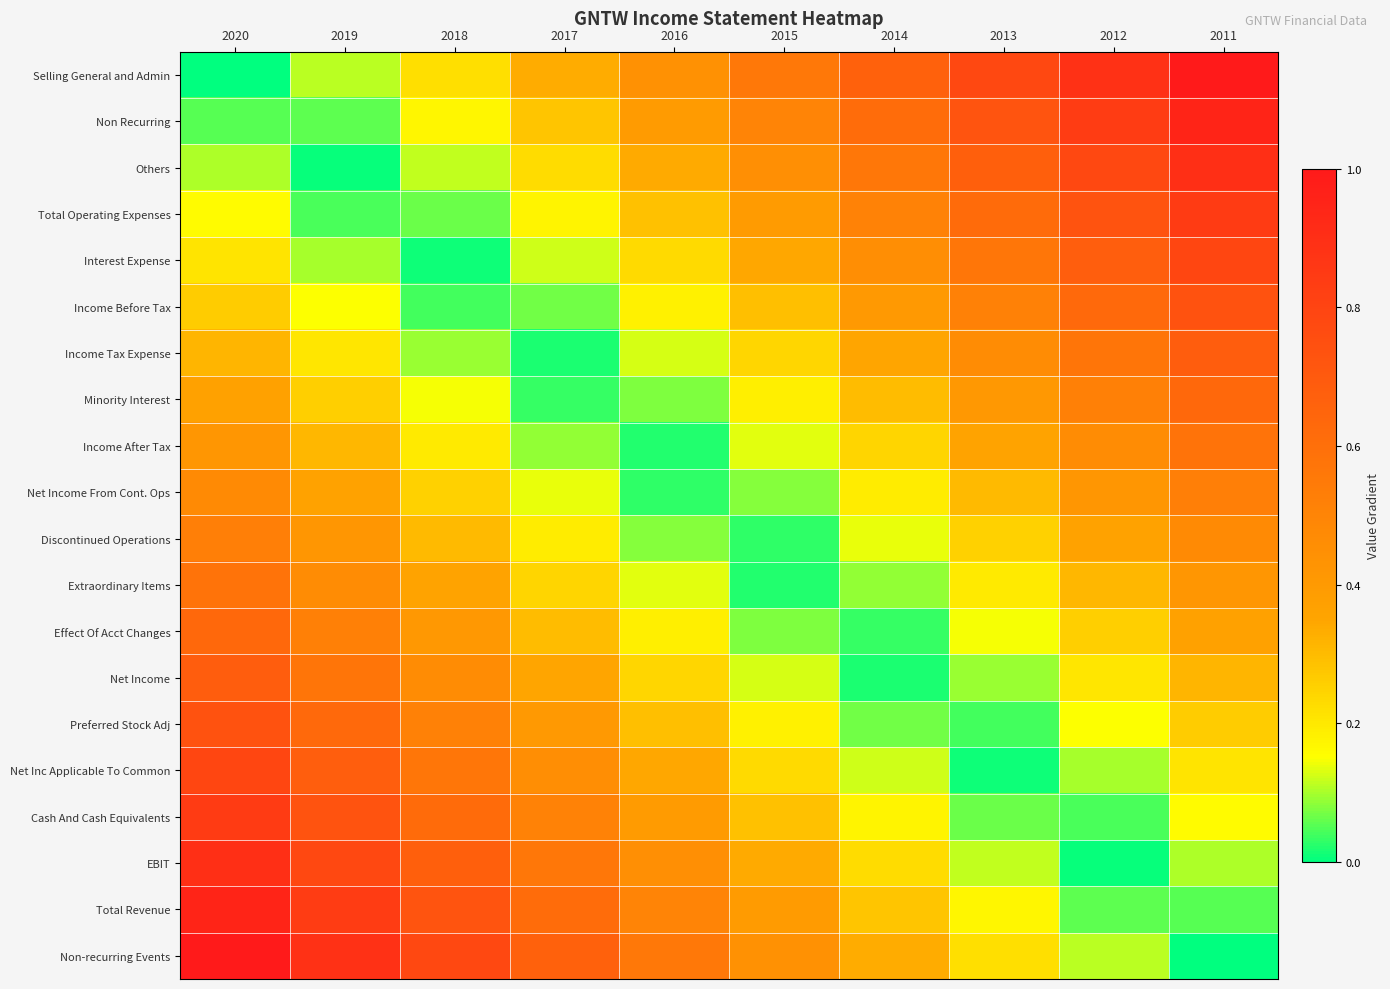

At which category does the chart reach its minimum across all series?

2020